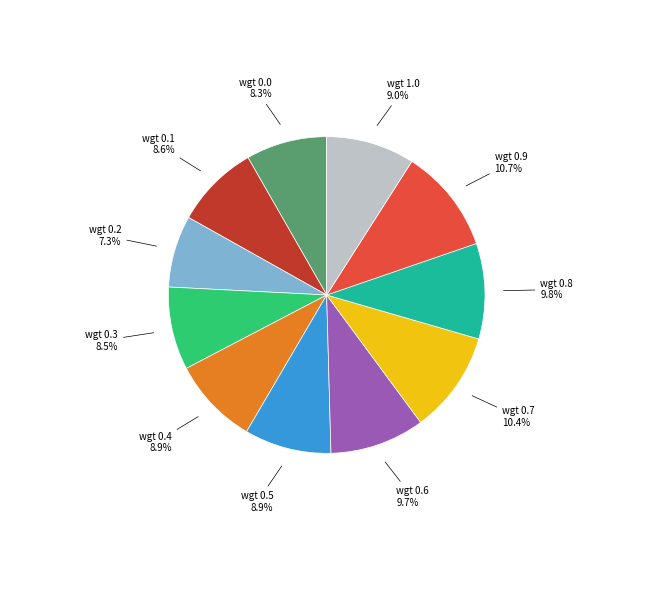

Is there a majority slice in this chart?

No